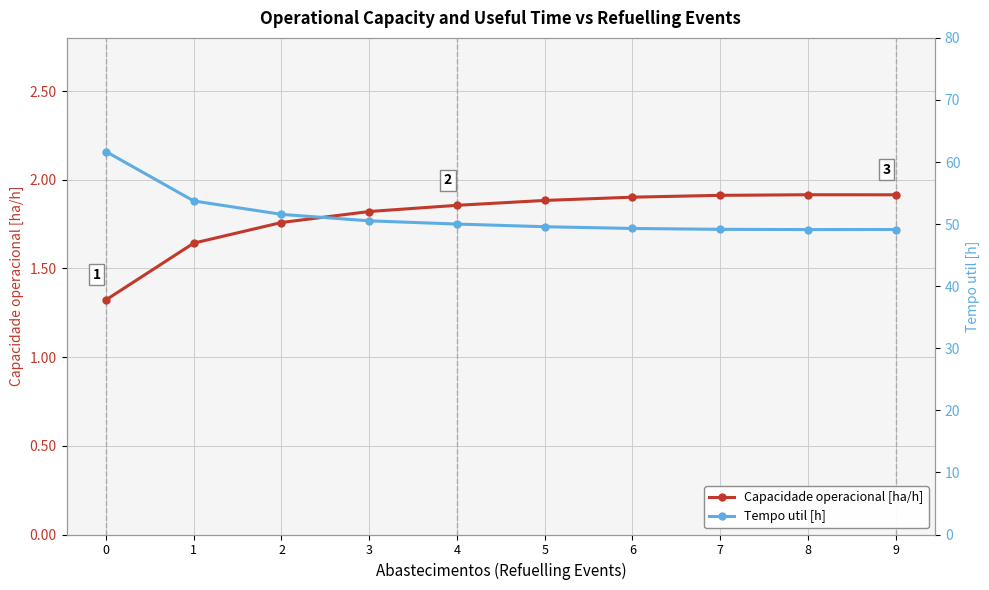

Reading left to right, extract all data points from this chart.

Capacidade operacional [ha/h]: 0=1.3	1=1.6	2=1.8	3=1.8	4=1.9	5=1.9	6=1.9	7=1.9	8=1.9	9=1.9
Tempo util [h]: 0=61.7	1=53.7	2=51.6	3=50.5	4=50.0	5=49.6	6=49.3	7=49.2	8=49.1	9=49.1